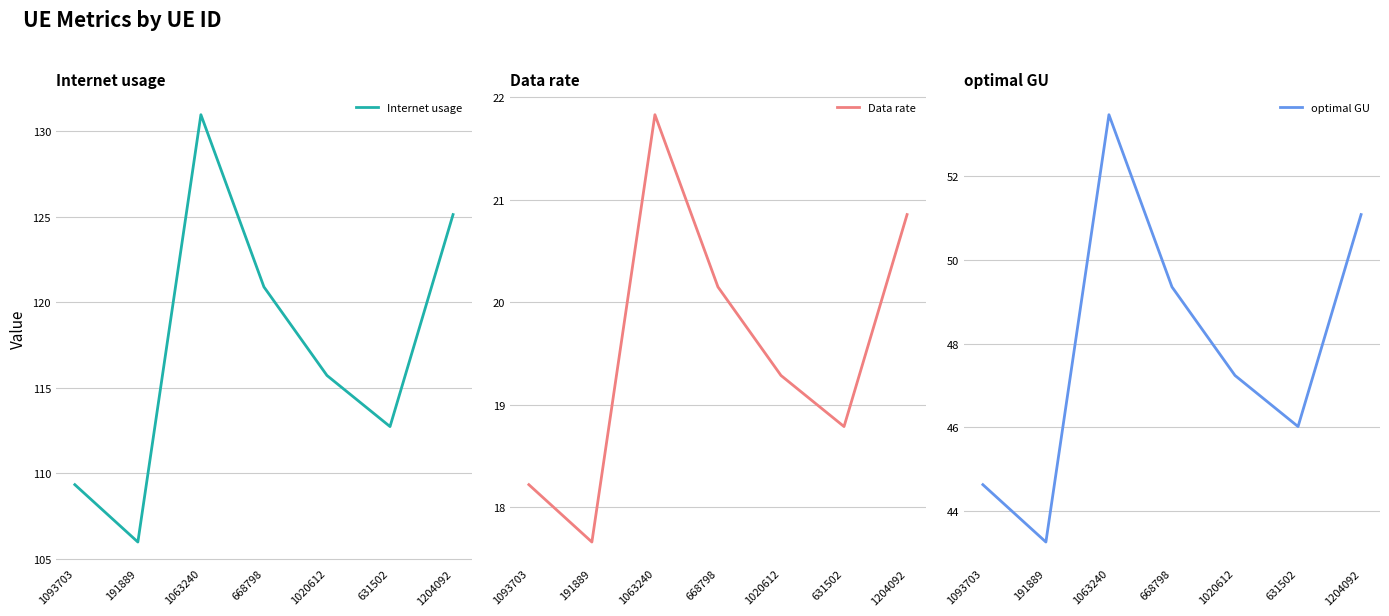

Is it true that Data rate equals 28.9 at 1020612?

False